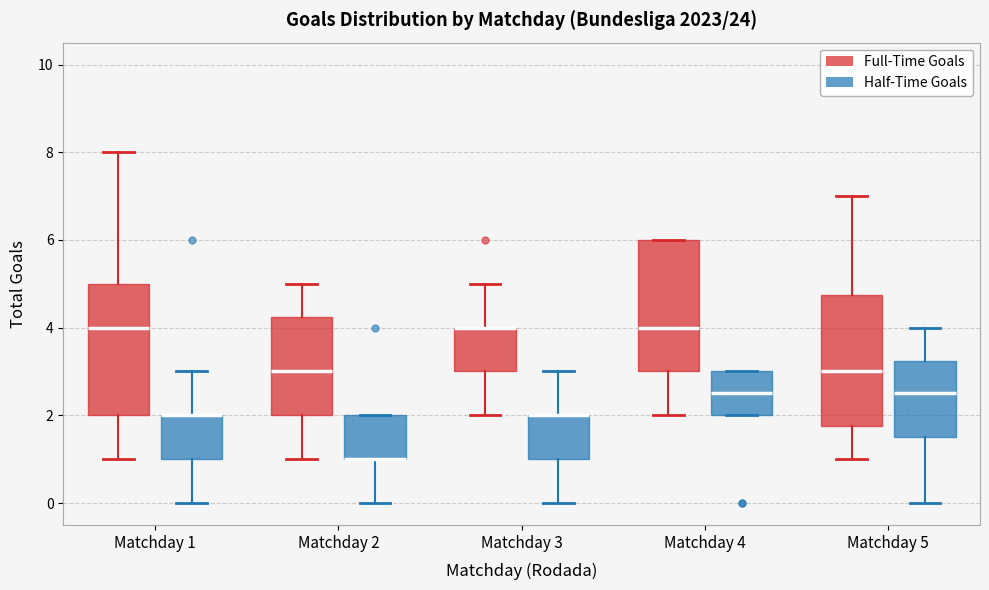

Reading left to right, read every box against the y-axis: the position of its median line, the range the box covers, and the ends of its whiskers. The values are not printed on the chart, so give them approximately, as read against the axis.

Matchday 1 (Full-Time Goals): median 4.0, box 2.0 to 5.0, whiskers 1.0 to 8.0
Matchday 1 (Half-Time Goals): median 2.0 (drawn on the box's upper edge), box 1.0 to 2.0, whiskers 0.0 to 3.0
Matchday 2 (Full-Time Goals): median 3.0, box 2.0 to 4.2, whiskers 1.0 to 5.0
Matchday 2 (Half-Time Goals): median 1.0 (drawn on the box's lower edge), box 1.0 to 2.0, whiskers 0.0 to 2.0
Matchday 3 (Full-Time Goals): median 4.0 (drawn on the box's upper edge), box 3.0 to 4.0, whiskers 2.0 to 5.0
Matchday 3 (Half-Time Goals): median 2.0 (drawn on the box's upper edge), box 1.0 to 2.0, whiskers 0.0 to 3.0
Matchday 4 (Full-Time Goals): median 4.0, box 3.0 to 6.0, whiskers 2.0 to 6.0
Matchday 4 (Half-Time Goals): median 2.6, box 2.0 to 3.0, whiskers 2.0 to 3.0
Matchday 5 (Full-Time Goals): median 3.0, box 1.8 to 4.8, whiskers 1.0 to 7.0
Matchday 5 (Half-Time Goals): median 2.6, box 1.6 to 3.2, whiskers 0.0 to 4.0